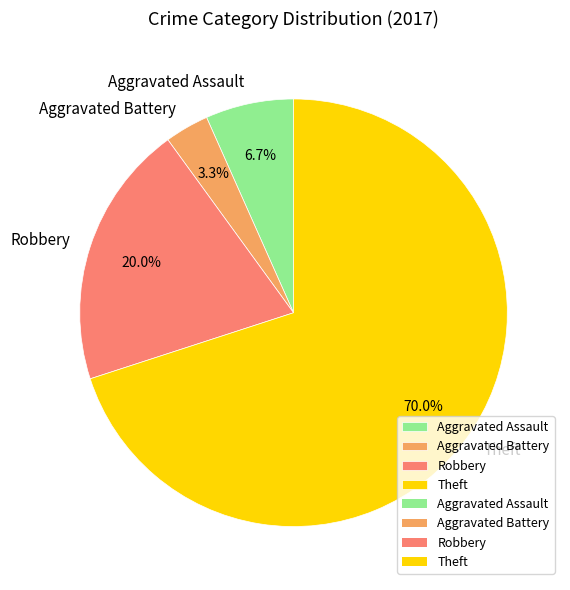

Which has a higher value, Aggravated Battery or Robbery?

Robbery